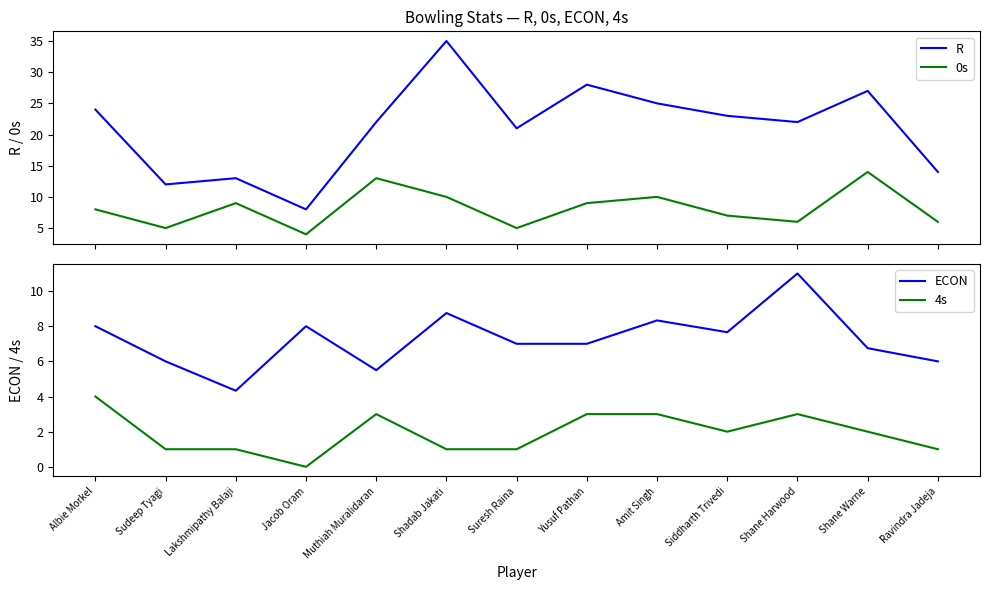

How many interior local peaks does the R series have?

4